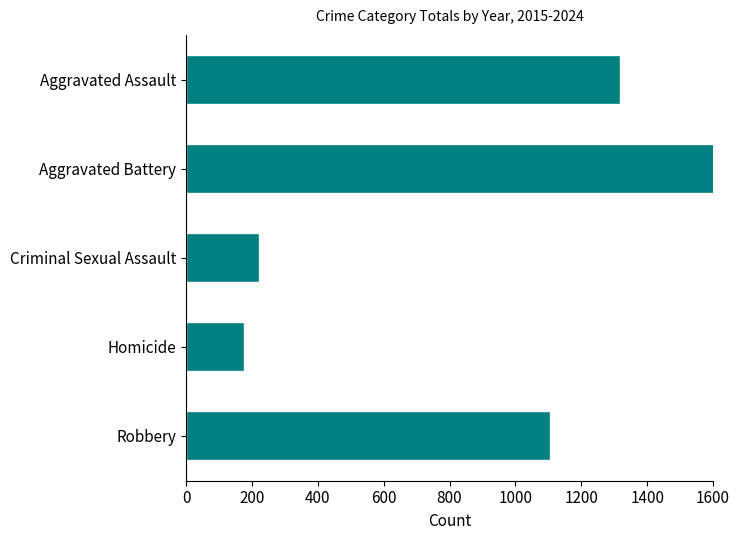

The value at Robbery is 1106. True or false?

True